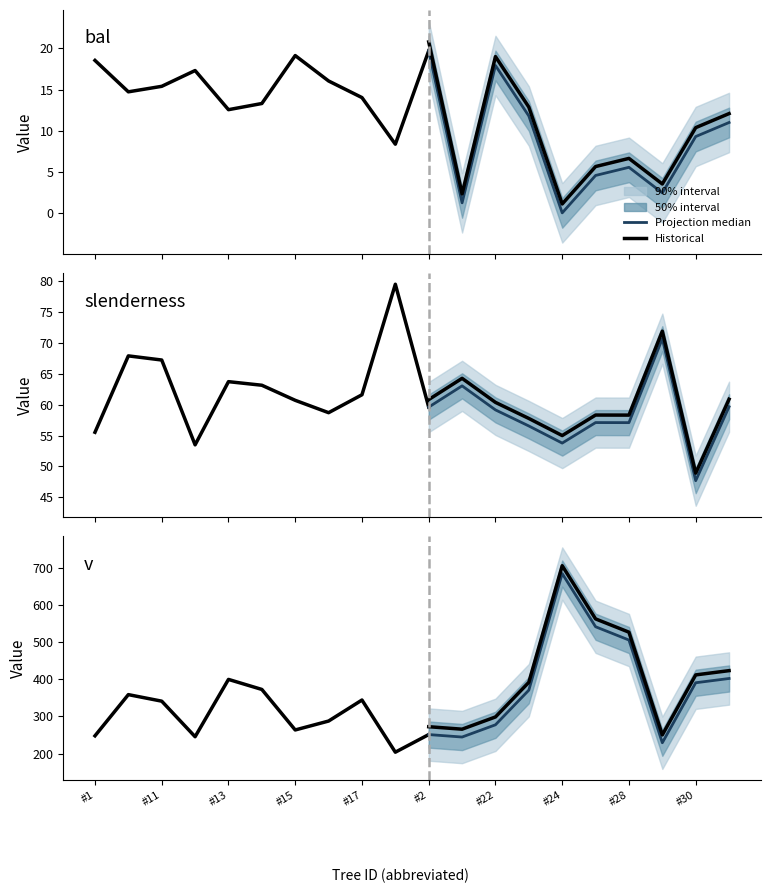

Reading left to right, extract all data points from this chart.

251.3	244.6	277.6	370.9	684.8	541.6	505.8	229.2	390.8	402.3